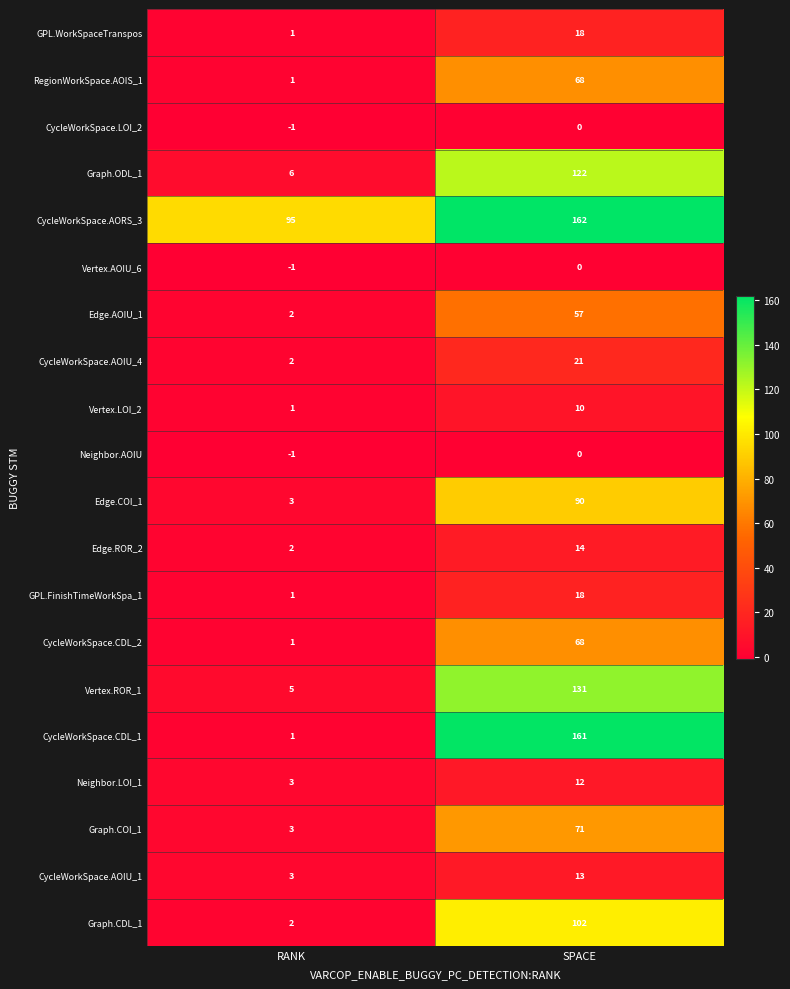

True or false: GPL.WorkSpaceTranspos has a value of 1 at RANK.

True